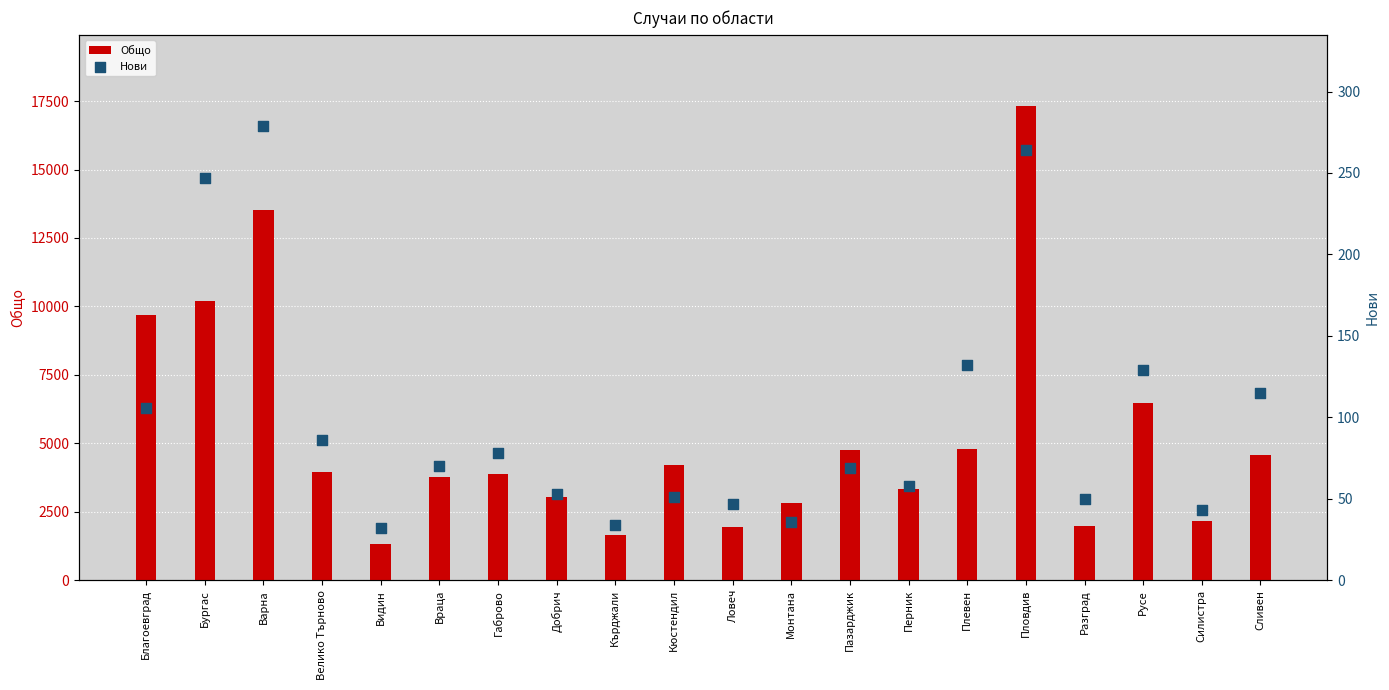

Which series contains the lowest Y value?

Нови